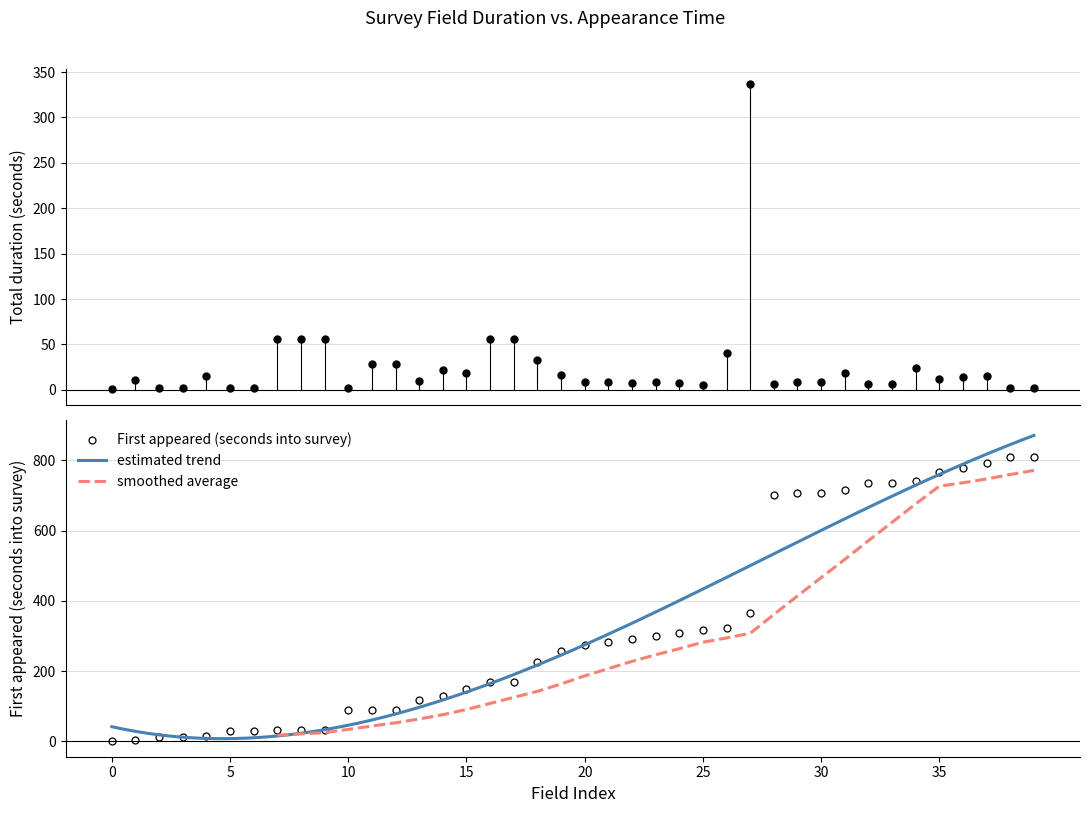

The Total duration (seconds) series shows 20 at bh0. True or false?

False